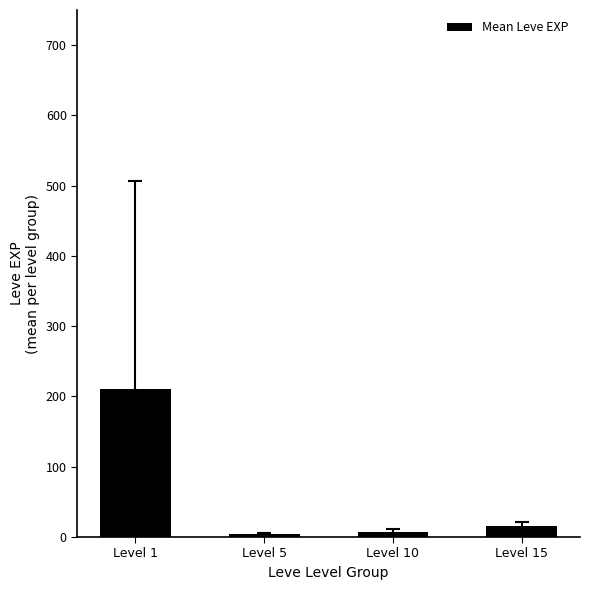

Does the chart contain stacked bars?

No